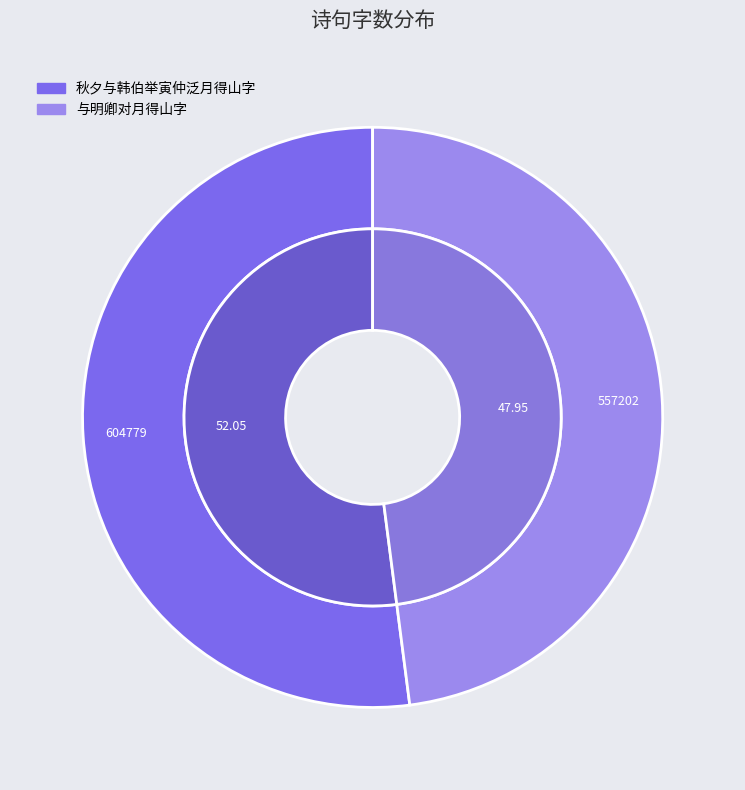

What is the change in value from 秋夕与韩伯举寅仲泛月得山字 to 与明卿对月得山字?

-47577